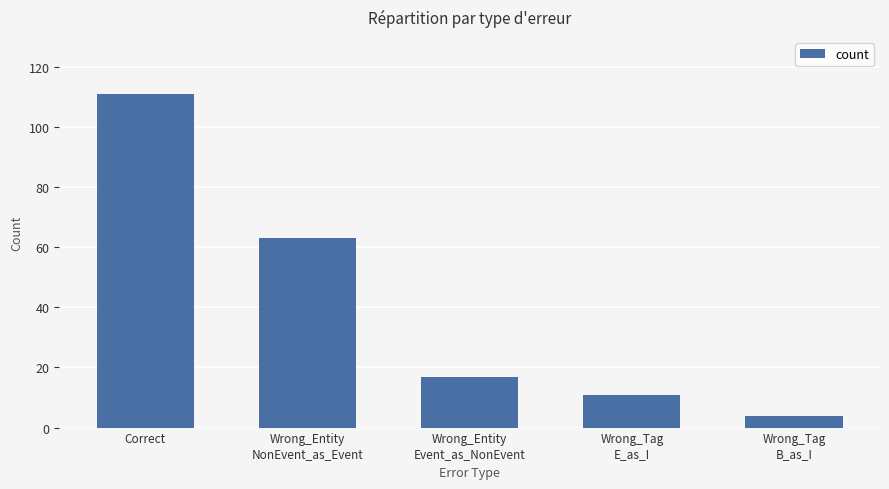

Reading left to right, list all the values displayed in this chart.

111	63	17	11	4